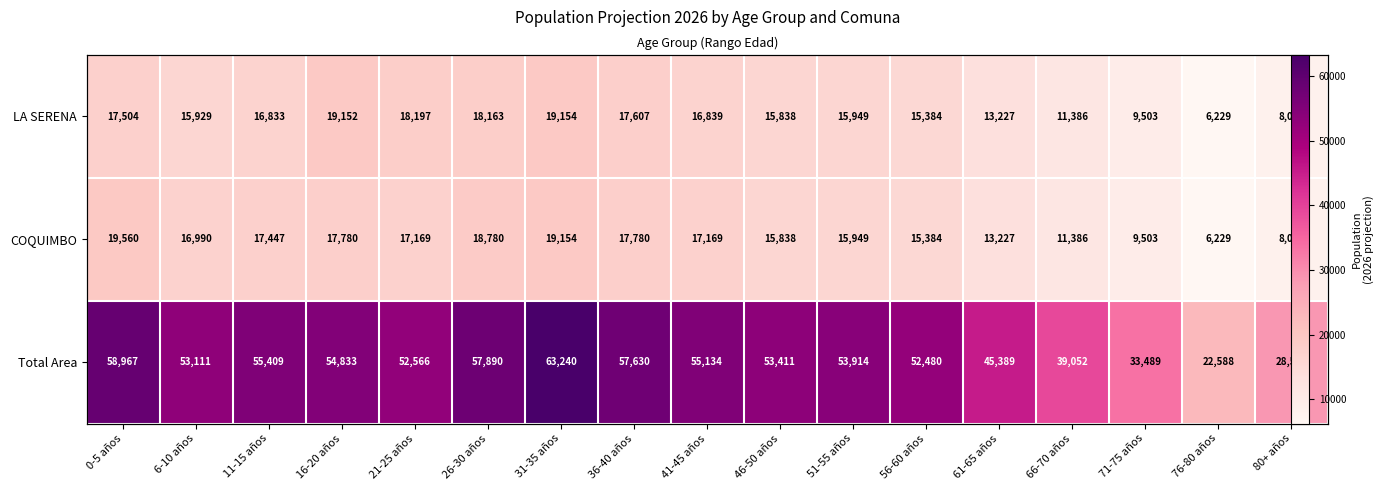

List the labels in order of LA SERENA value, smallest first.

76-80 años, 80+ años, 71-75 años, 66-70 años, 61-65 años, 56-60 años, 46-50 años, 6-10 años, 51-55 años, 11-15 años, 41-45 años, 0-5 años, 36-40 años, 26-30 años, 21-25 años, 16-20 años, 31-35 años